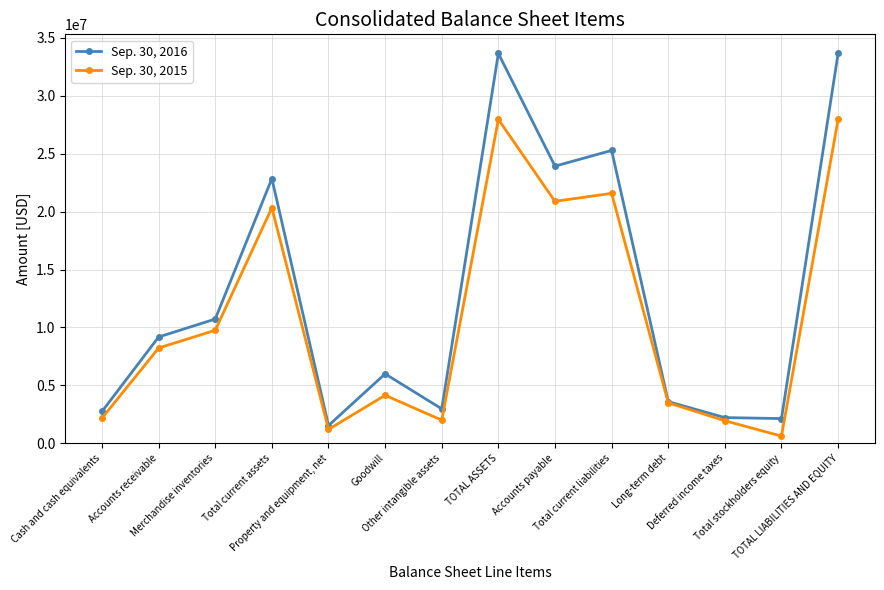

What are all the series names shown in the legend?

Sep. 30, 2016, Sep. 30, 2015